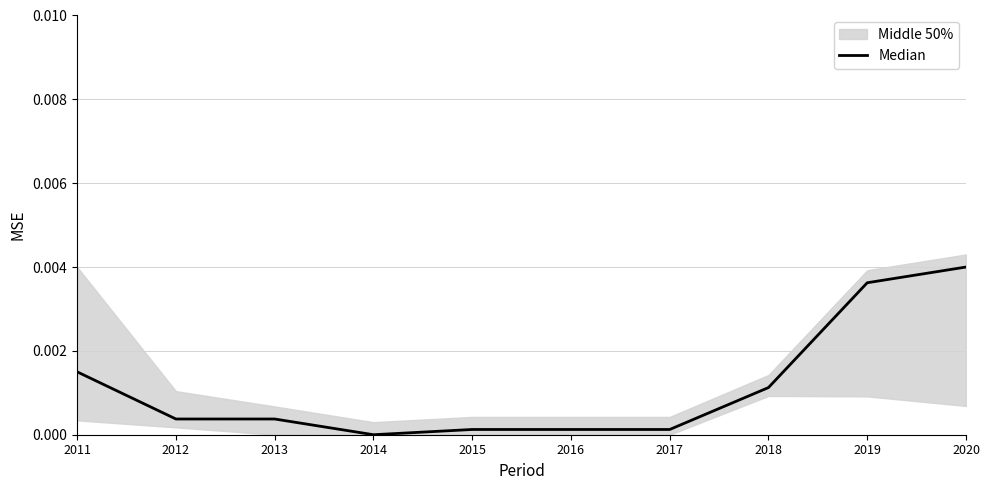

List the labels in order of value, smallest first.

2014, 2015, 2016, 2017, 2012, 2013, 2018, 2011, 2019, 2020